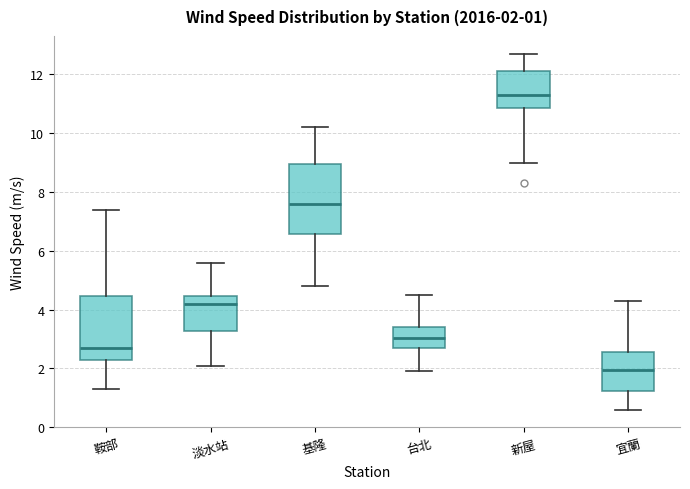

Which box's median line is the lowest?

宜蘭